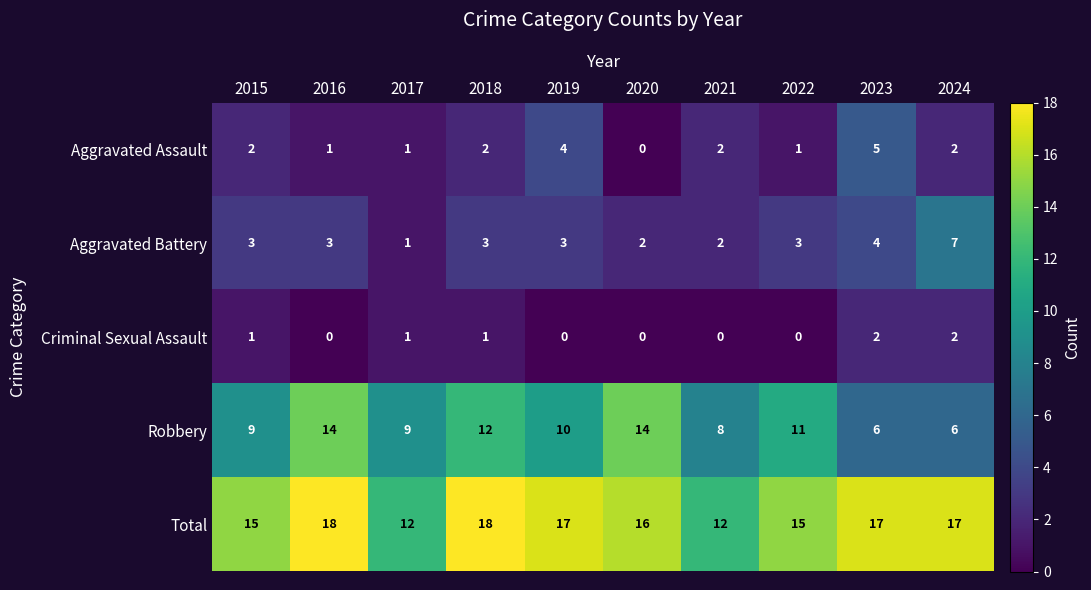

The Aggravated Assault series shows 1 at 2024. True or false?

False